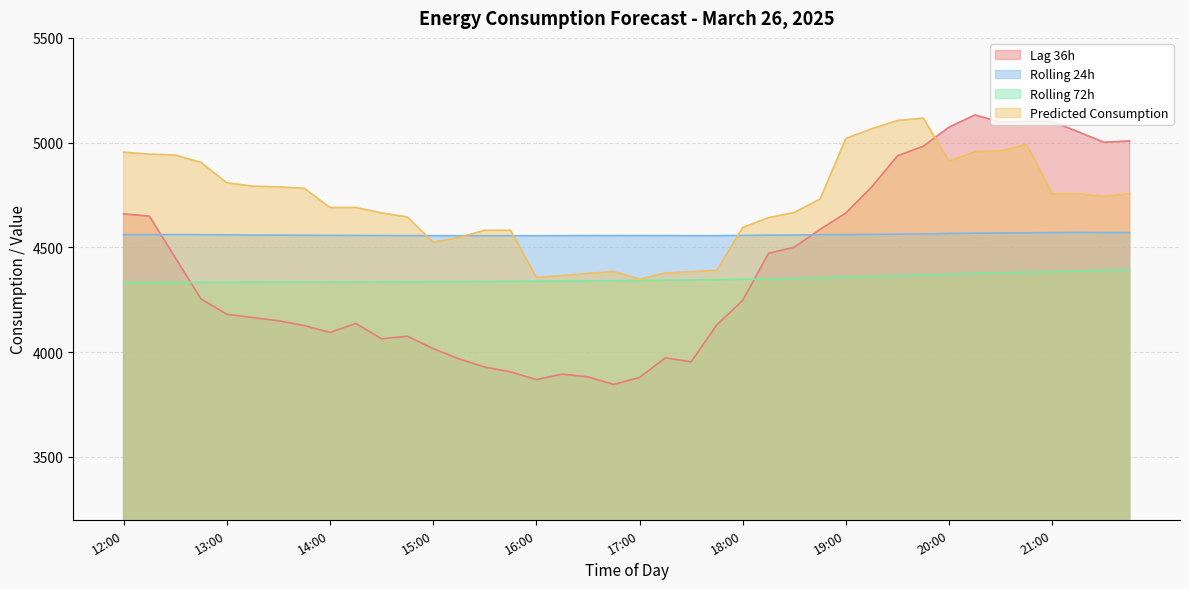

Which series ends up on top after the final intersection of Predicted_Consumption and rolling_24h?

Predicted_Consumption